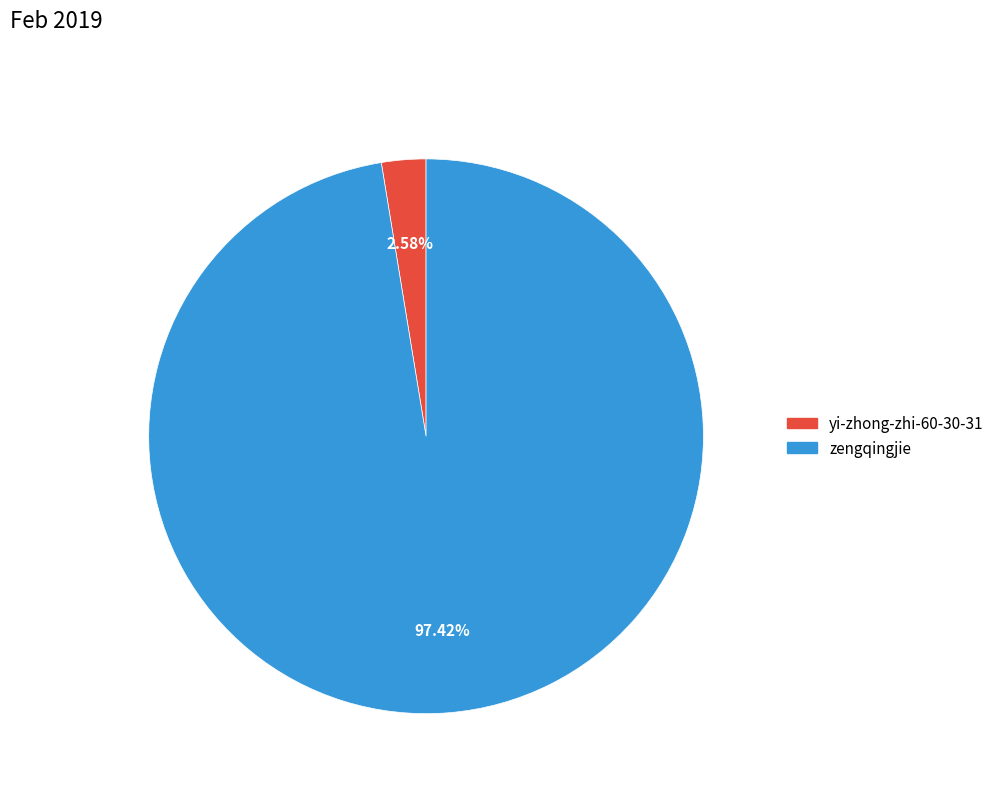

What portion of the pie excludes zengqingjie?

2.6%